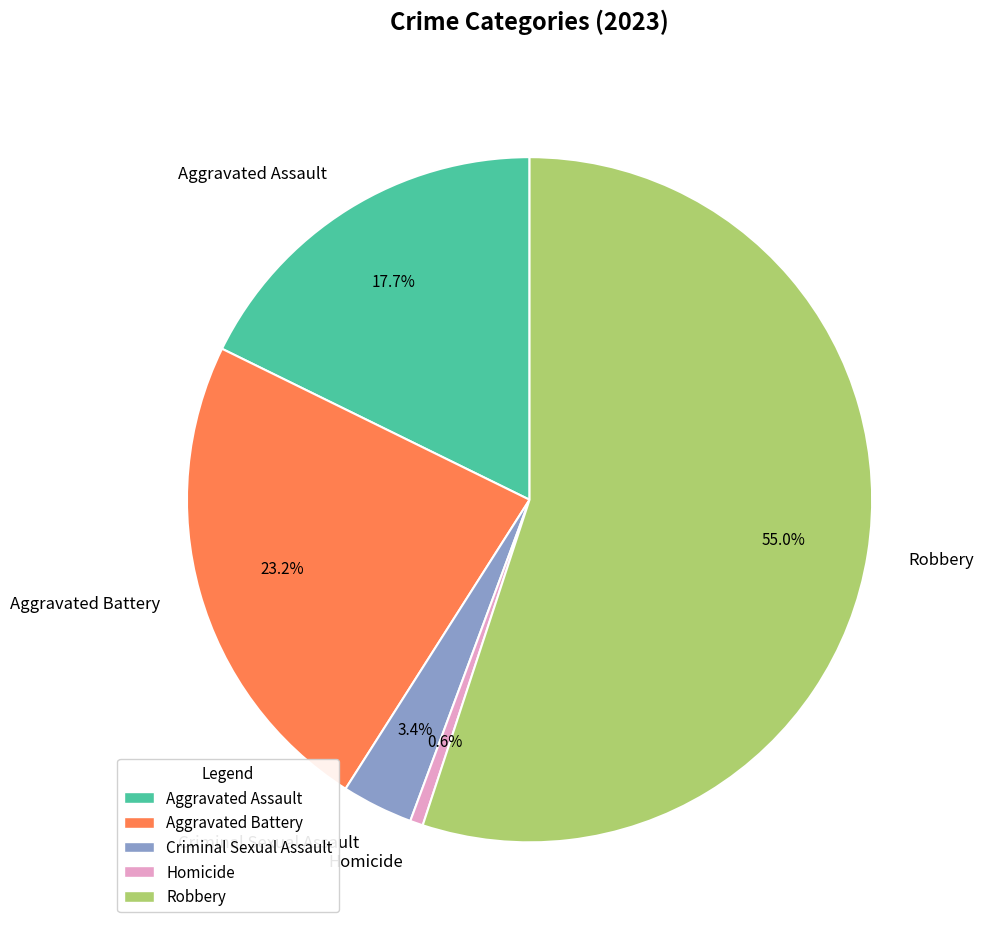

Does Robbery account for over 50% of the chart?

Yes